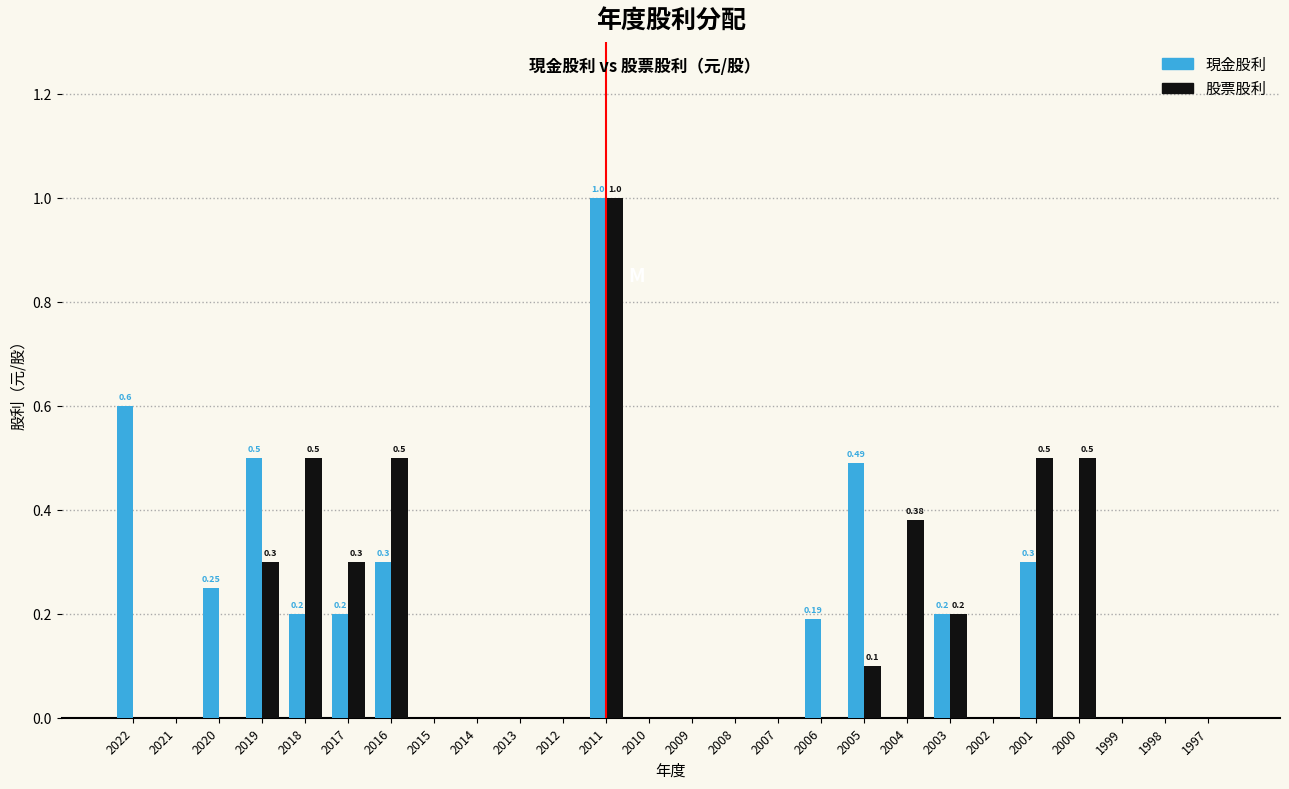

What is the sum of all 現金股利 values?

4.2